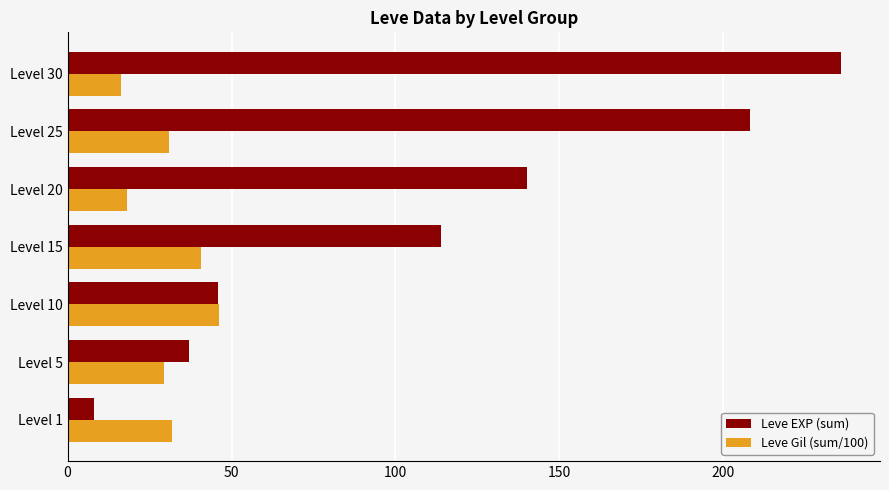

The Leve EXP (sum) series shows 37.0 at Level 5. True or false?

True